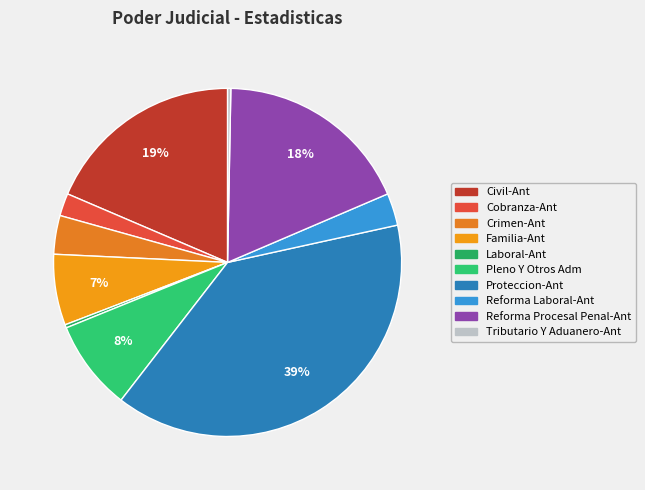

To the nearest percent, what is the average slice percentage?

10%